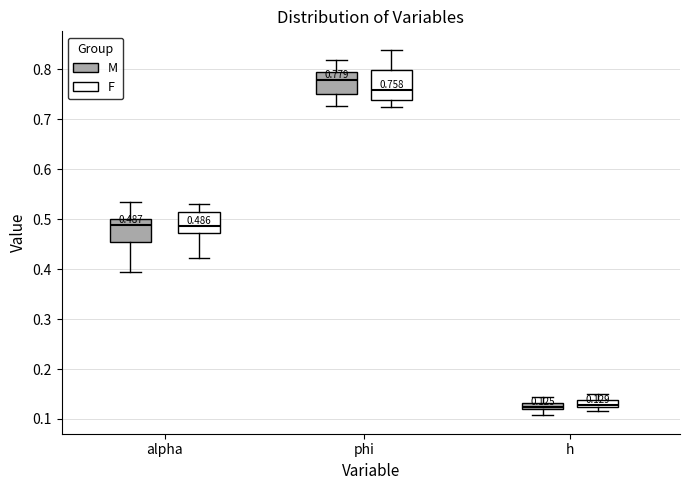

Which box is the tallest, from its lower edge to its upper edge?

phi (F)